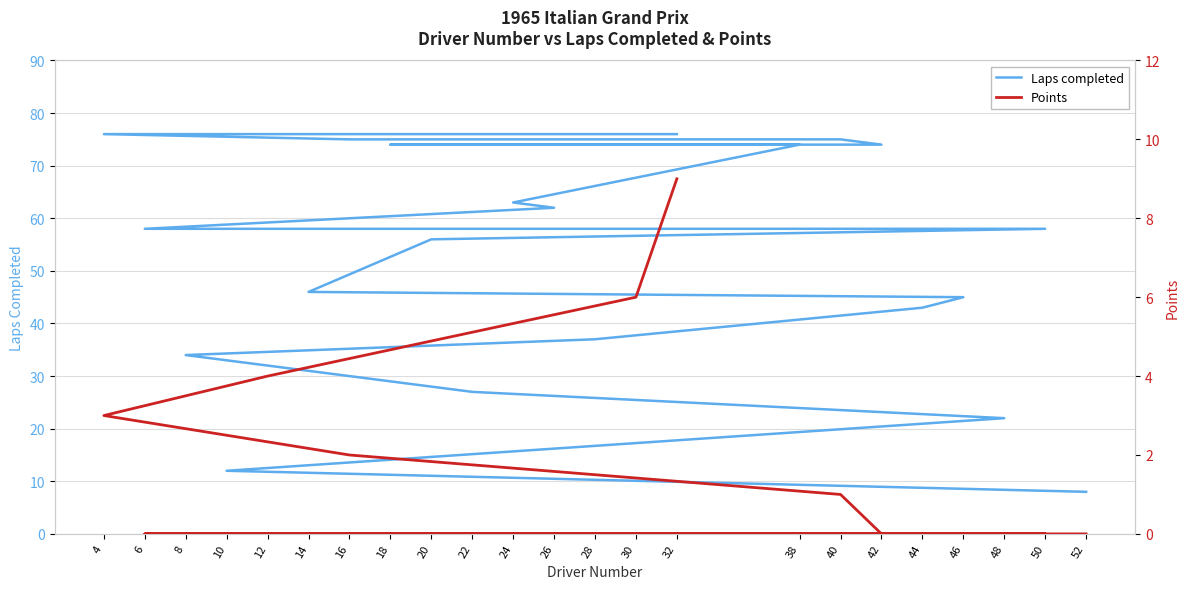

Reading left to right, what are all the values shown in this chart?

Laps completed: 76	76	76	76	75	75	74	74	74	63	62	58	58	56	46	45	43	37	34	27	22	12	8
Points: 9	6	4	3	2	1	0	0	0	0	0	0	0	0	0	0	0	0	0	0	0	0	0